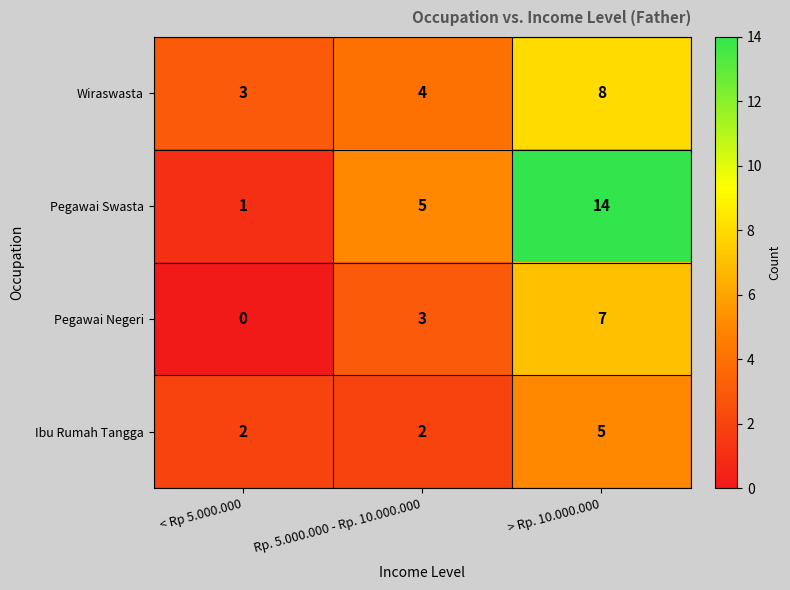

Where is Wiraswasta nearest to the value 5?

Rp. 5.000.000 - Rp. 10.000.000